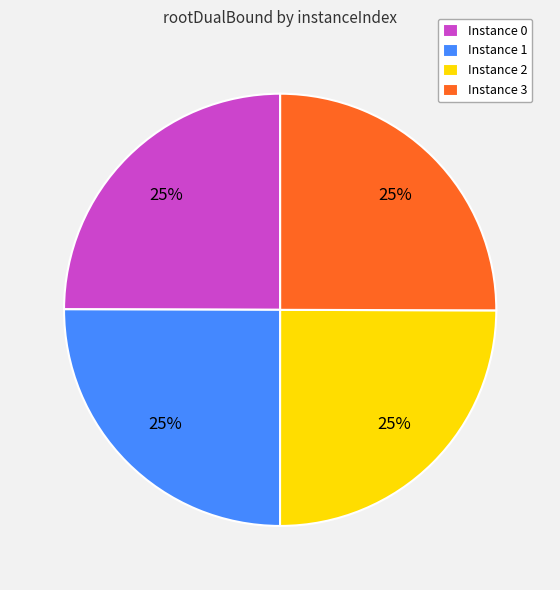

What percentage is the Instance 0 slice, to the nearest percent?

25%